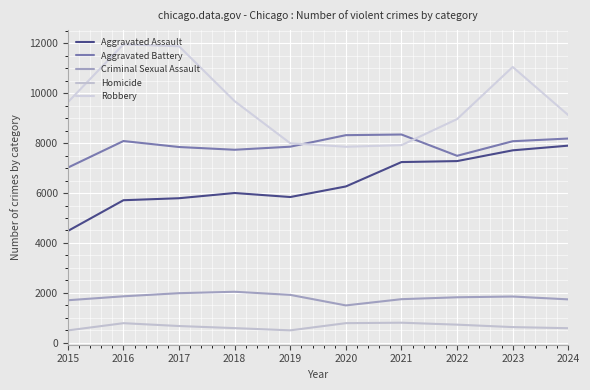

The Criminal Sexual Assault series shows 1748 at 2021. True or false?

True